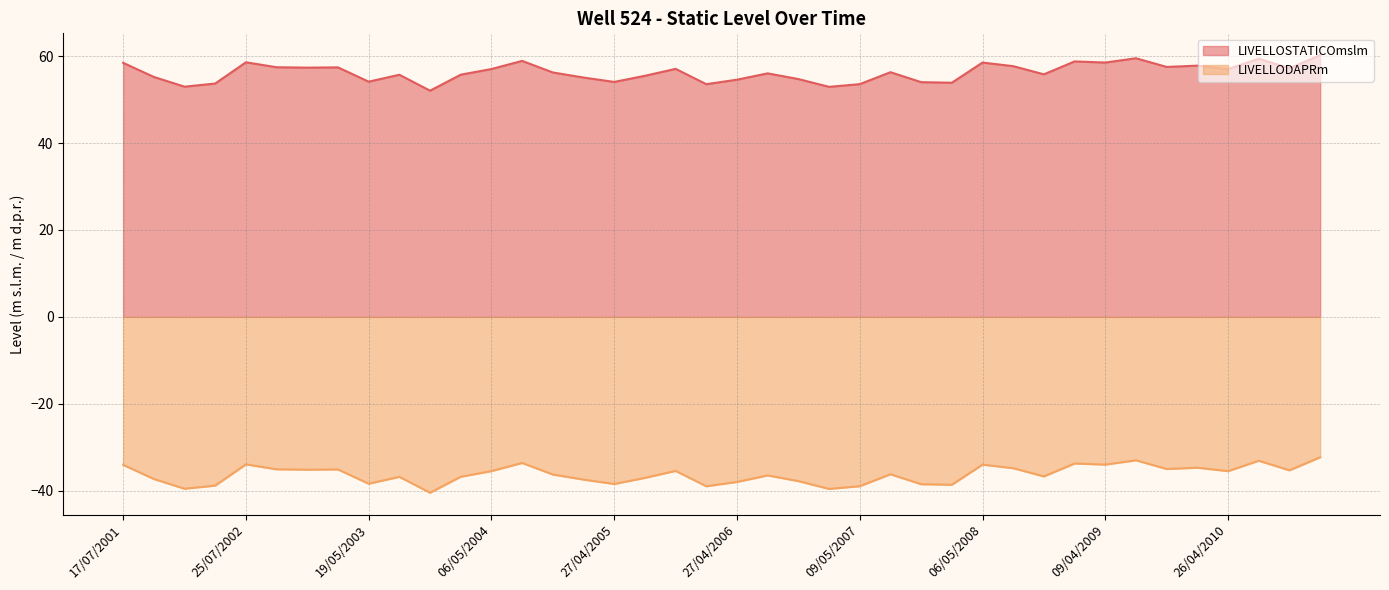

True or false: LIVELLODAPRm has a value of -57.0 at 31/01/2011.

False